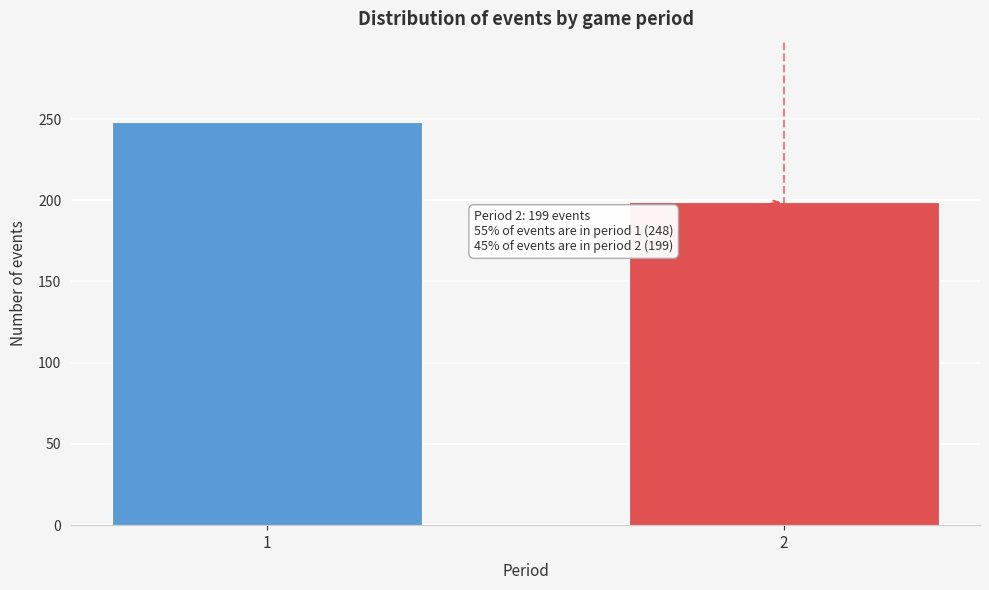

Reading left to right, extract all data points from this chart.

248	199